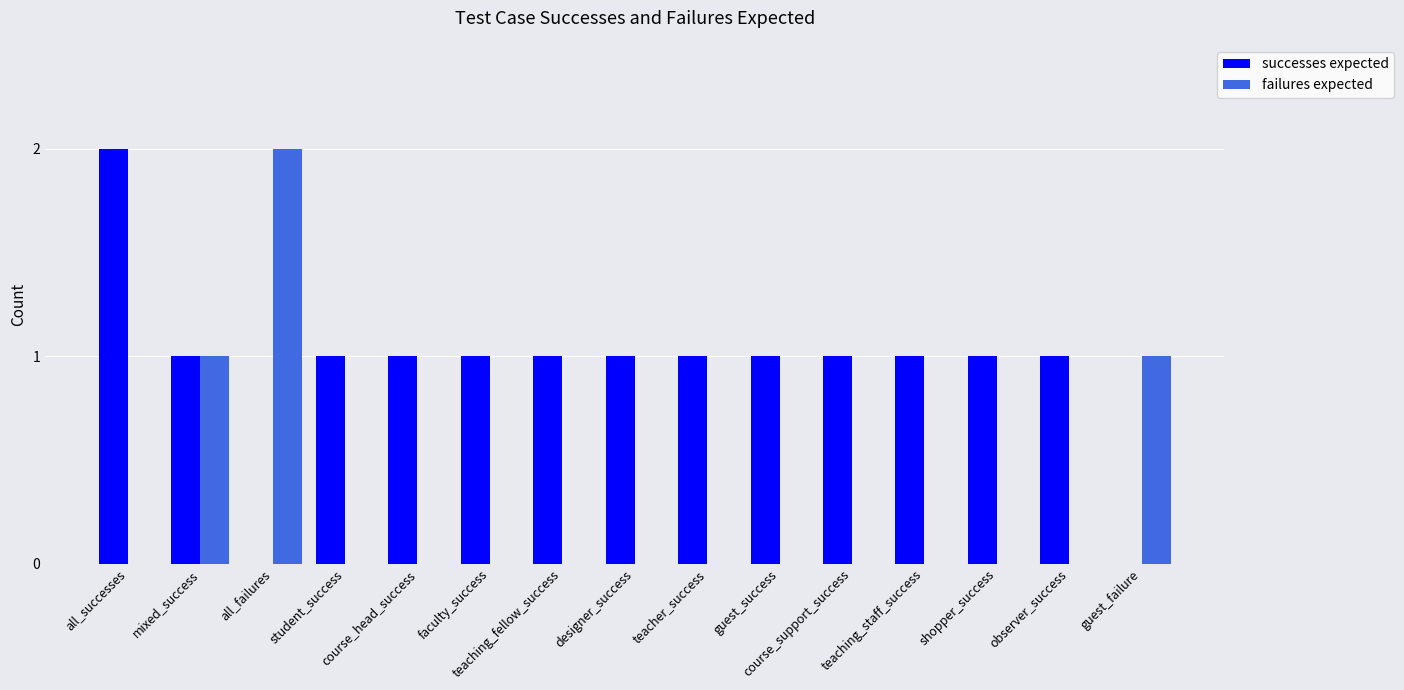

Reading left to right, extract all data points from this chart.

successes expected: all_successes=2	mixed_success=1	all_failures=0	student_success=1	course_head_success=1	faculty_success=1	teaching_fellow_success=1	designer_success=1	teacher_success=1	guest_success=1	course_support_success=1	teaching_staff_success=1	shopper_success=1	observer_success=1	guest_failure=0
failures expected: all_successes=0	mixed_success=1	all_failures=2	student_success=0	course_head_success=0	faculty_success=0	teaching_fellow_success=0	designer_success=0	teacher_success=0	guest_success=0	course_support_success=0	teaching_staff_success=0	shopper_success=0	observer_success=0	guest_failure=1